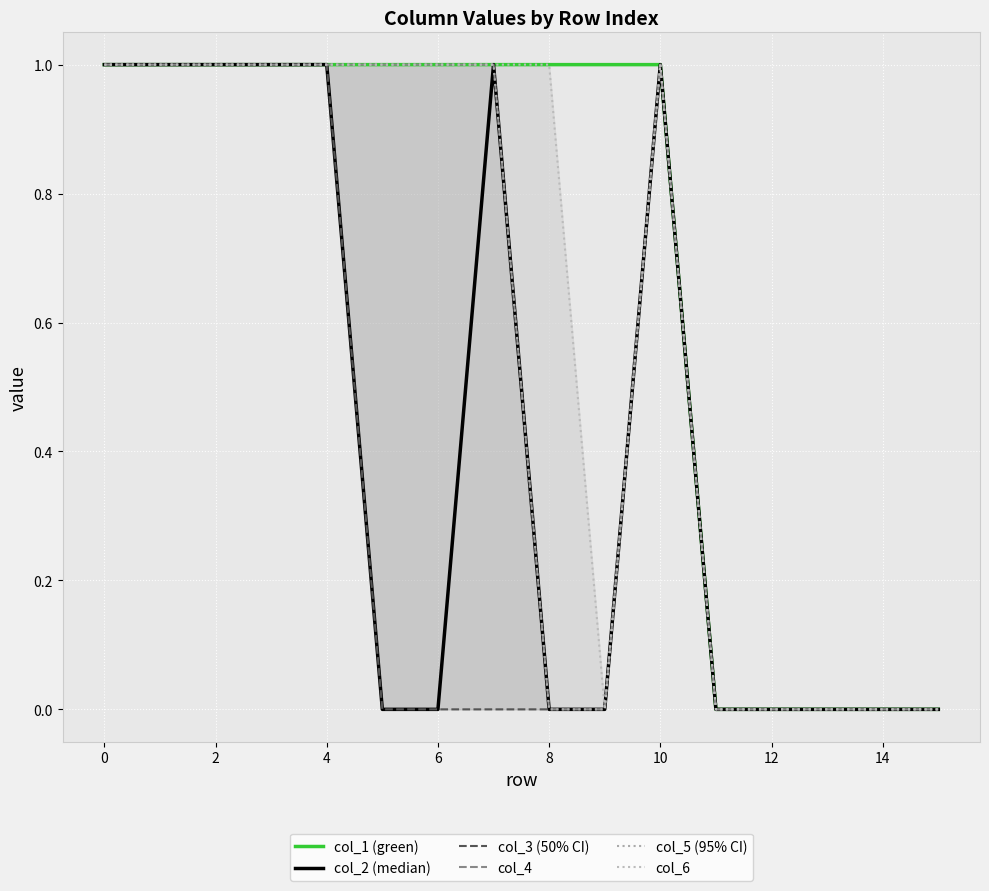

Is it true that col_1 equals 1 at 0?

True